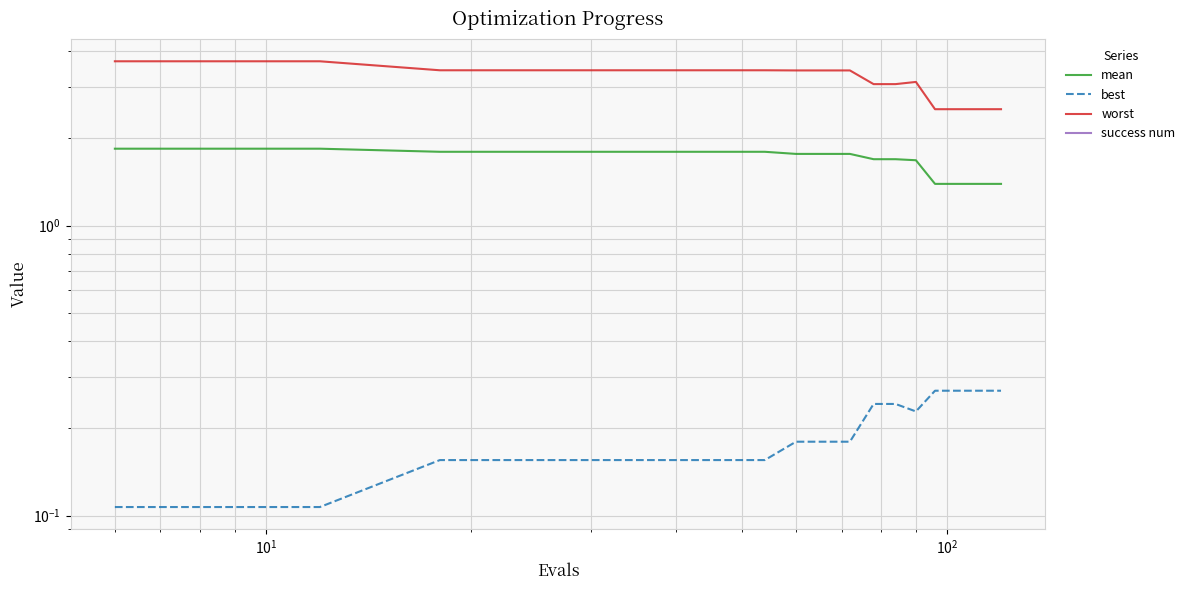

True or false: worst has a value of 0.6 at 16.

False